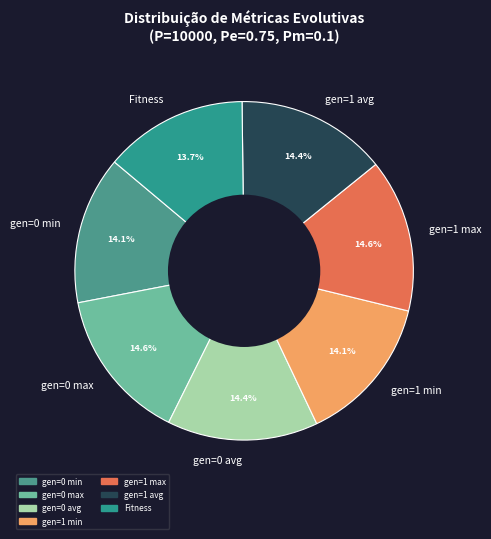

Is the sum of gen=0 min and gen=1 avg greater than half?

No